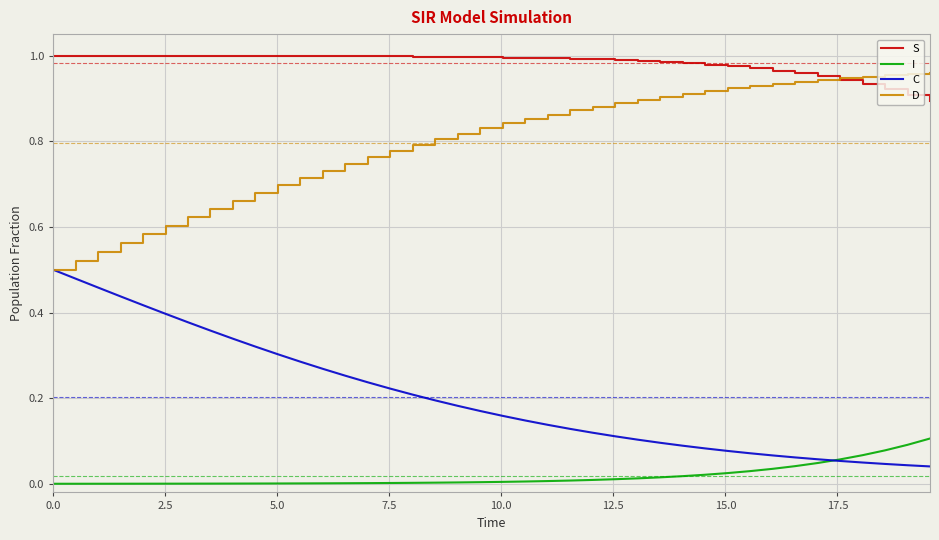

True or false: S and C intersect in this chart.

False